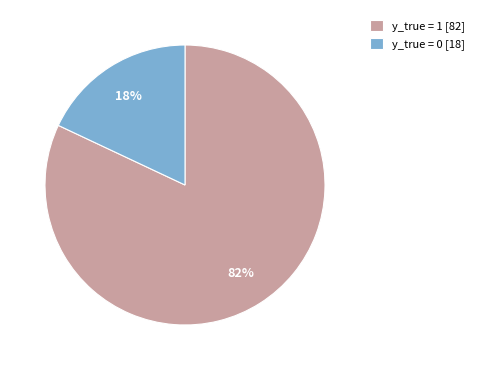

Which slice is the largest?

y_true = 1